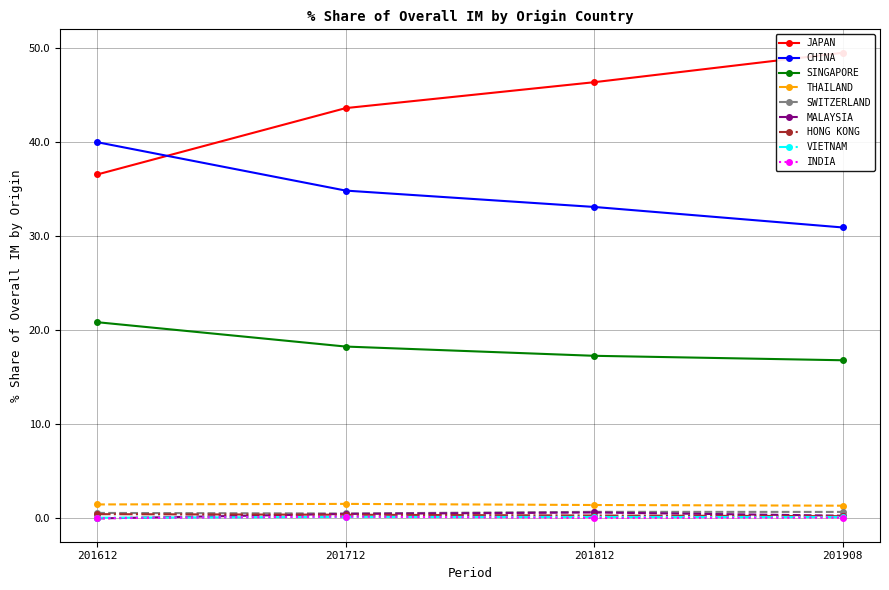

How many intersections are there between 201908_% Share and 201612_% Share?

4